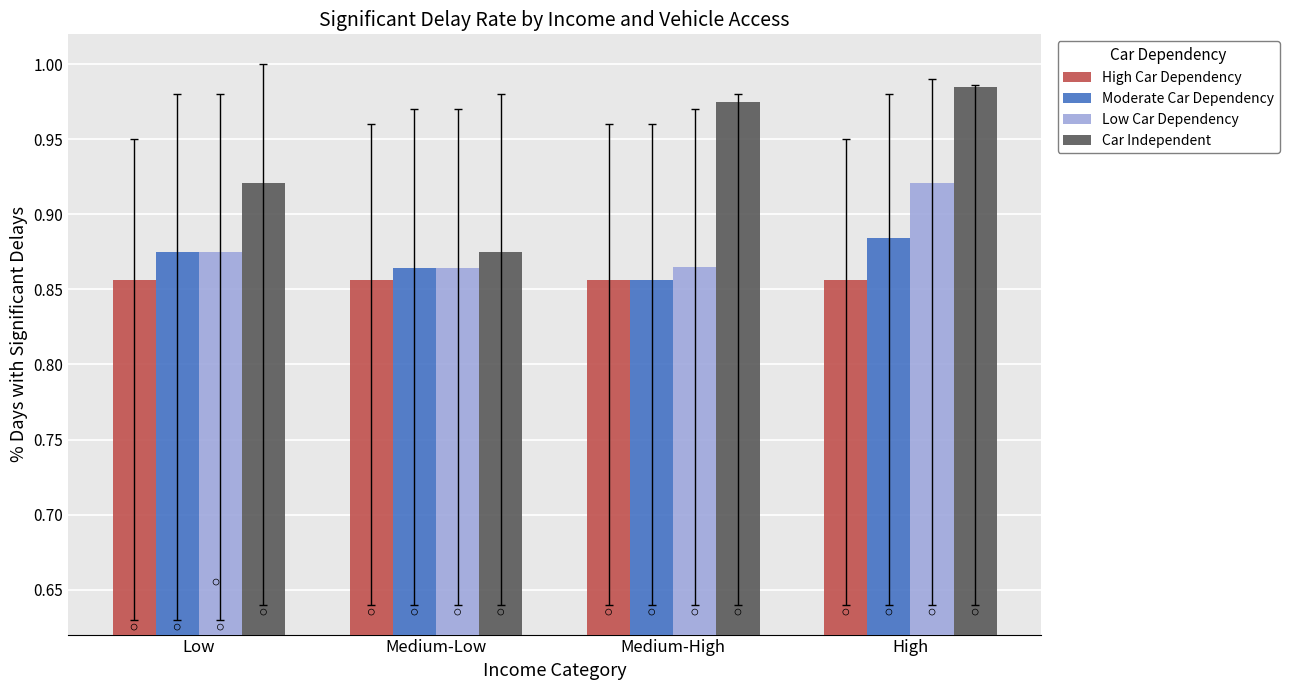

Is the value of Low Car Dependency at High greater than the value of Car Independent at High?

No